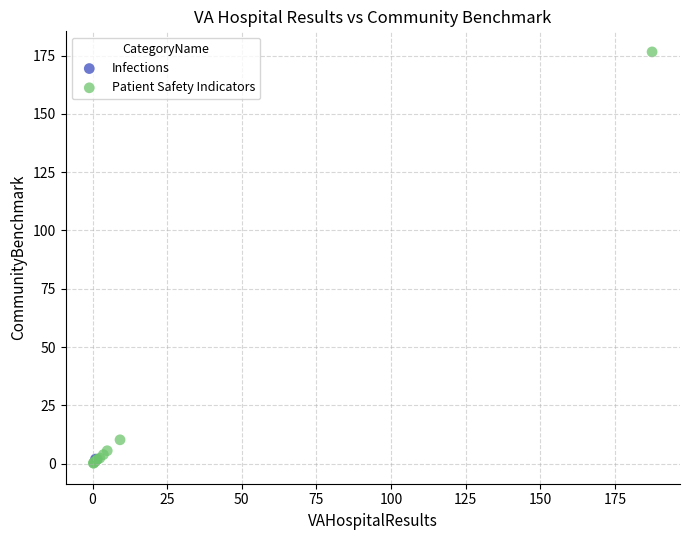

What are all the series names shown in the legend?

Infections, Patient Safety Indicators